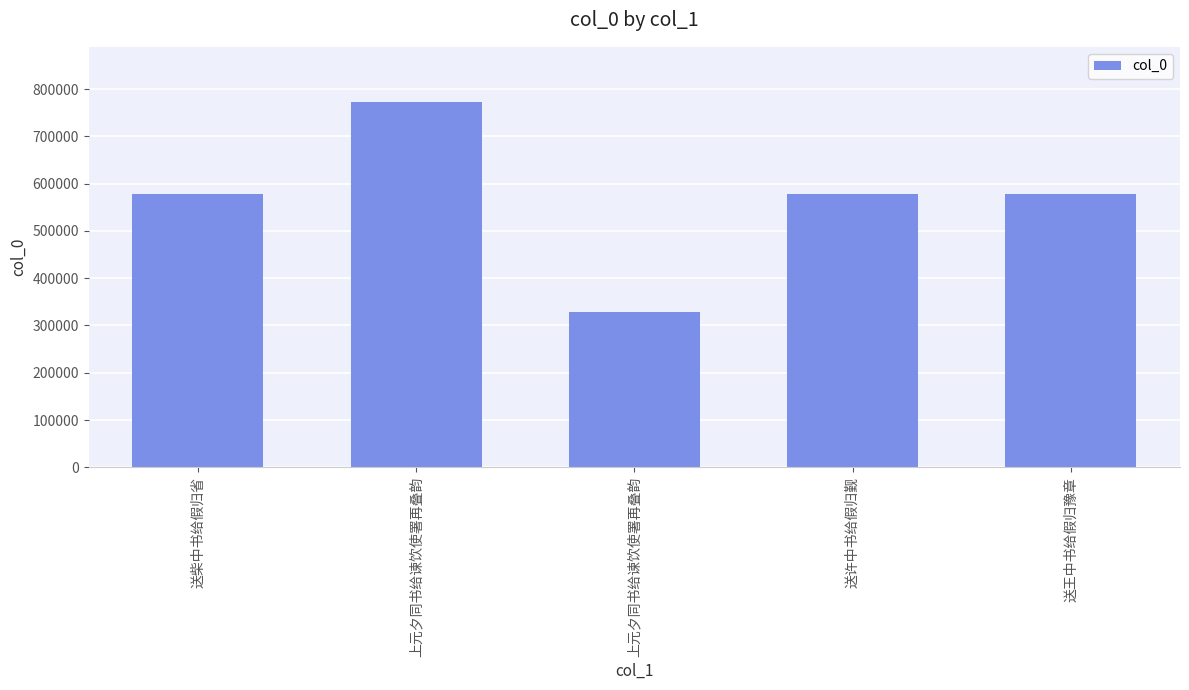

How many values are below 578045?

2